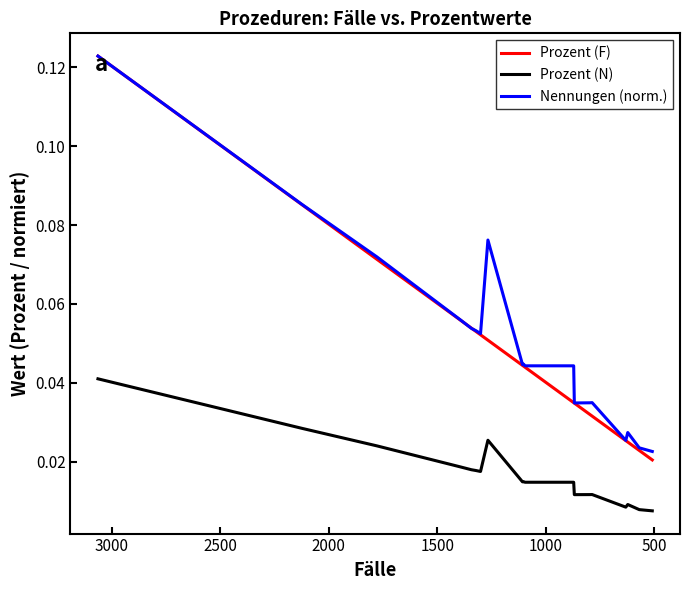

What is the greatest value displayed?

0.1